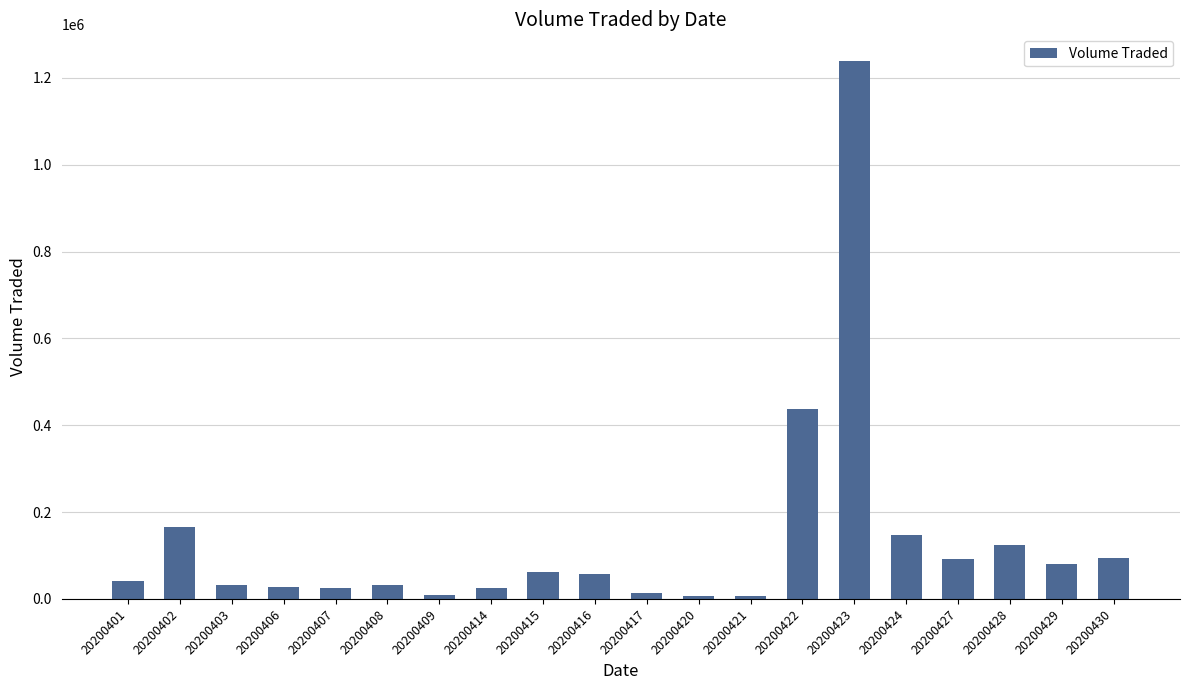

Between 20200422 and 20200406, which is larger?

20200422